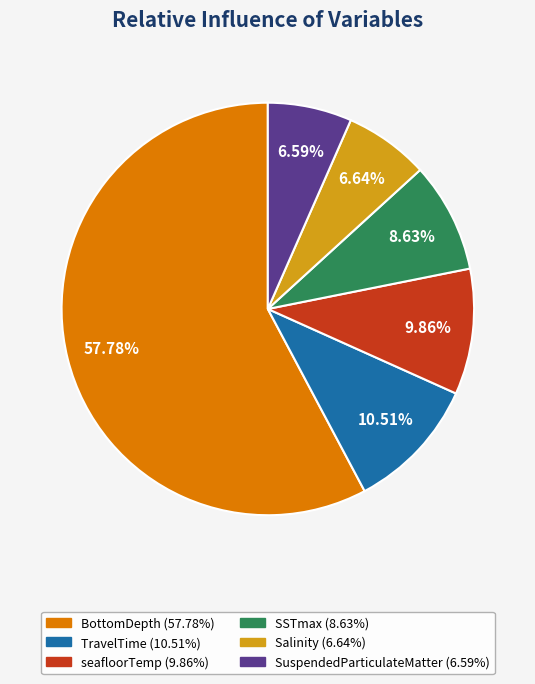

What is the largest slice in the pie chart?

BottomDepth